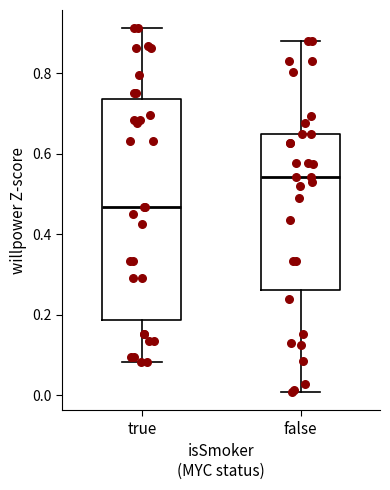

Reading left to right, read every box against the y-axis: the position of its median line, the range the box covers, and the ends of its whiskers. The values are not printed on the chart, so give them approximately, as read against the axis.

true: median 0.46, box 0.18 to 0.74, whiskers 0.08 to 0.92
false: median 0.54, box 0.26 to 0.66, whiskers 0.00 to 0.88